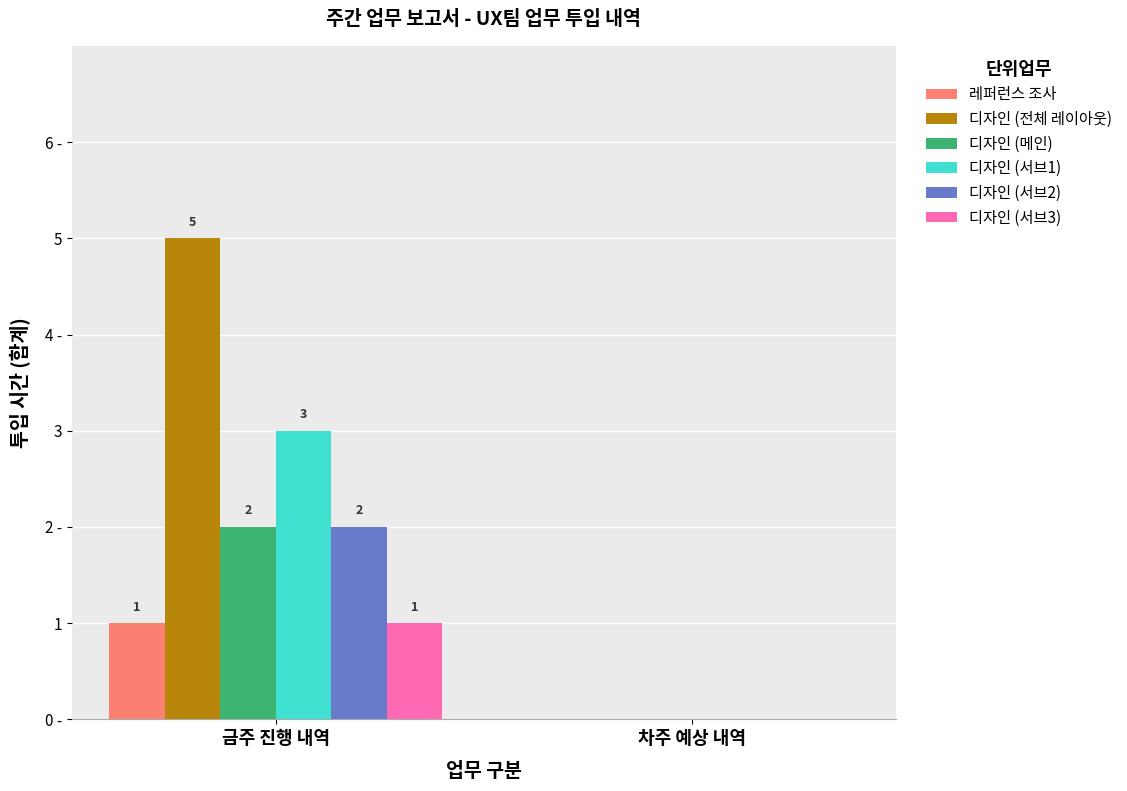

The 디자인 (메인) series shows 2 at 금주 진행 내역. True or false?

True